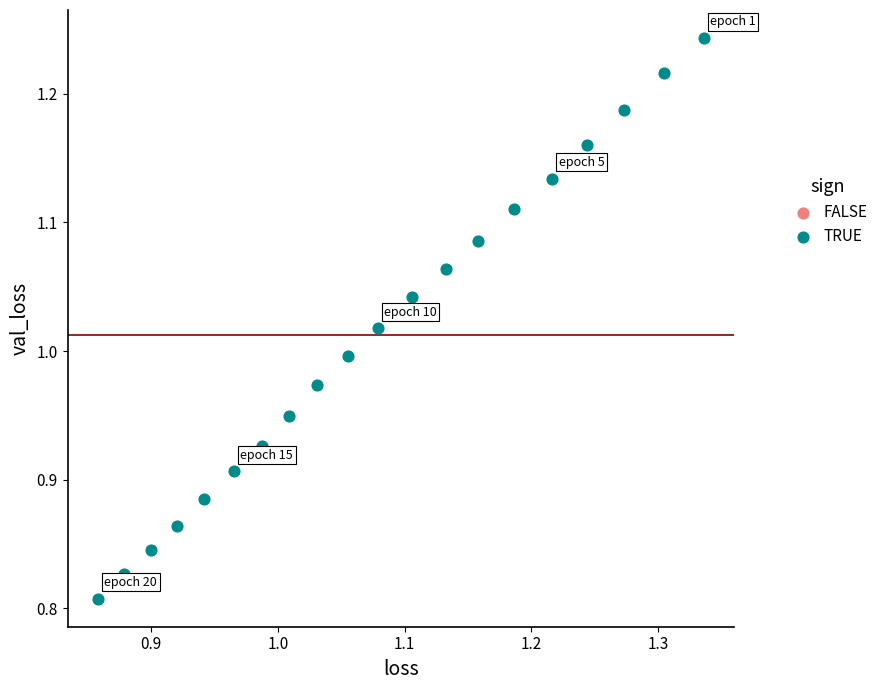

What is the range of X values (max minus min)?

0.5